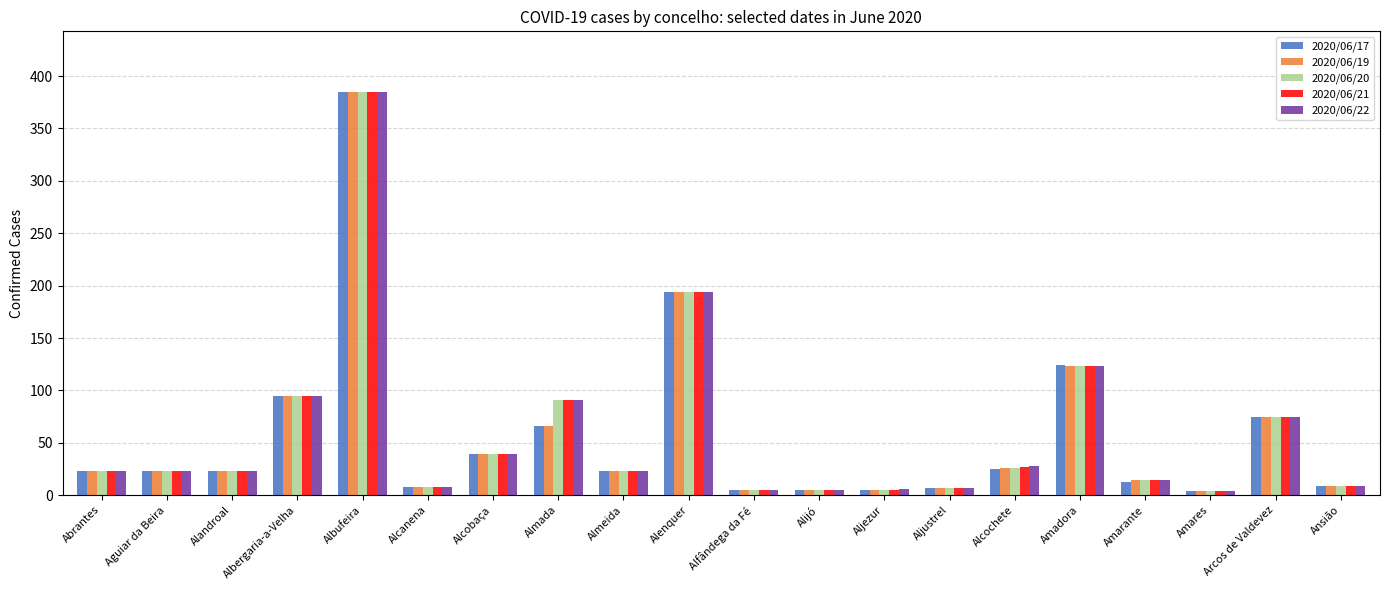

How many distinct data groups are displayed?

5